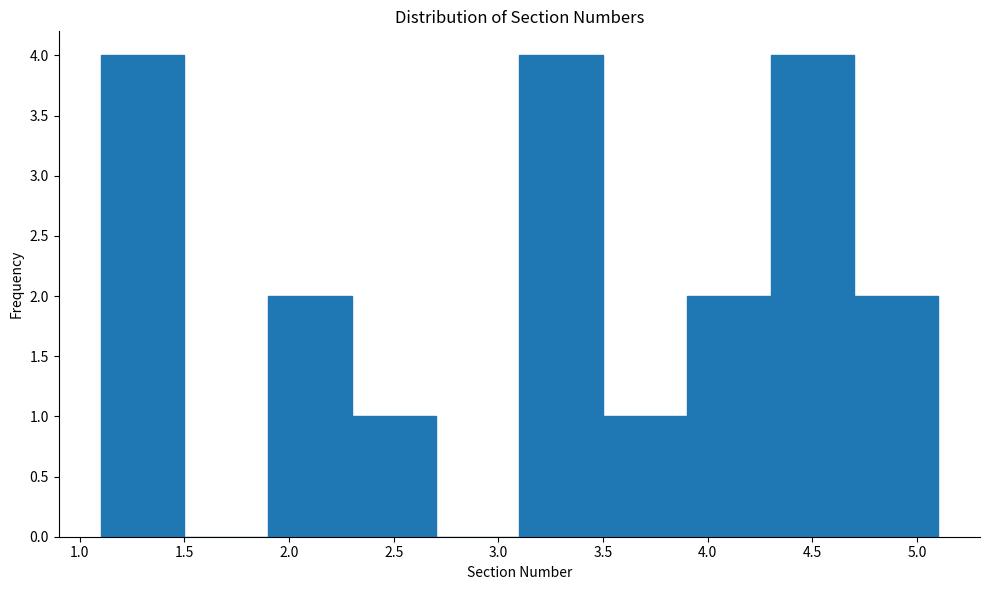

Reading left to right, list every bar in this chart as the range it spans on the x-axis followed by its height. The values are not printed on the chart, so give them approximately, as read against the axis.

1.1 to 1.5: 4
1.5 to 1.9: 0
1.9 to 2.3: 2
2.3 to 2.7: 1
2.7 to 3.1: 0
3.1 to 3.5: 4
3.5 to 3.9: 1
3.9 to 4.3: 2
4.3 to 4.7: 4
4.7 to 5.1: 2